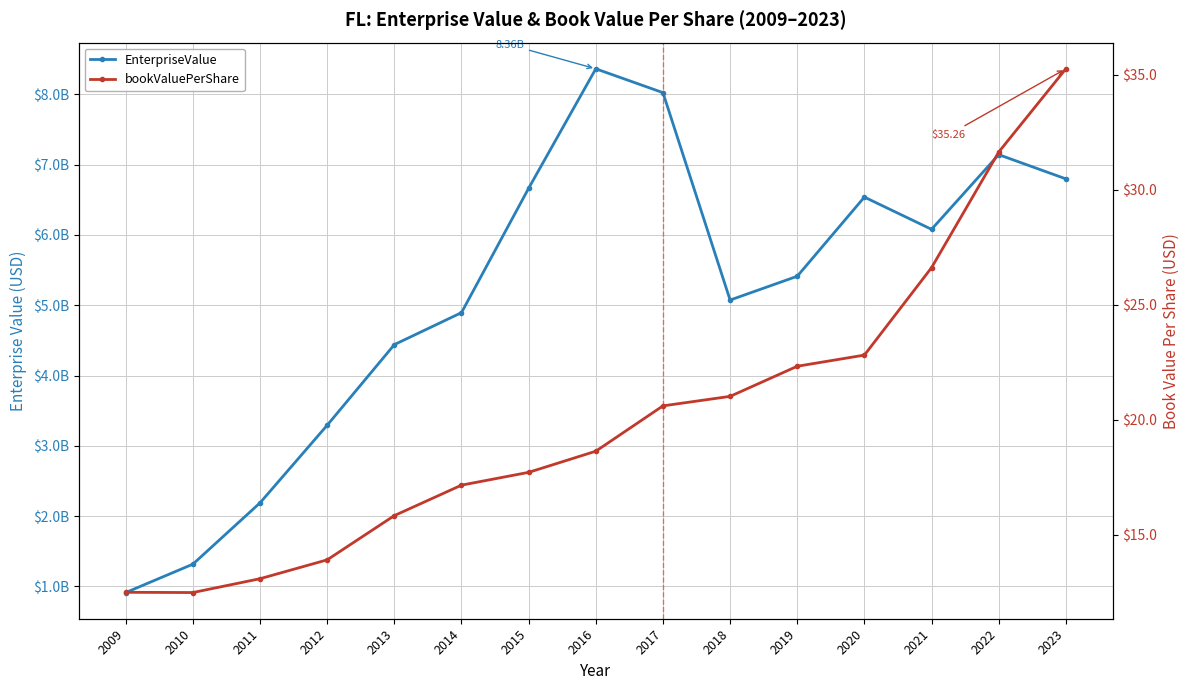

Reading left to right, list all the values displayed in this chart.

EnterpriseValue: 912307693.4	1316111000.0	2188597400.0	3292806360.0	4439419200.0	4894482200.0	6663782080.0	8363166120.0	8024017184.2	5073328132.7	5411943320.0	6538339000.0	6079426000.0	7142075000.0	6797530219.8
bookValuePerShare: 12.5	12.5	13.1	13.9	15.8	17.2	17.7	18.6	20.6	21.0	22.3	22.8	26.6	31.6	35.3